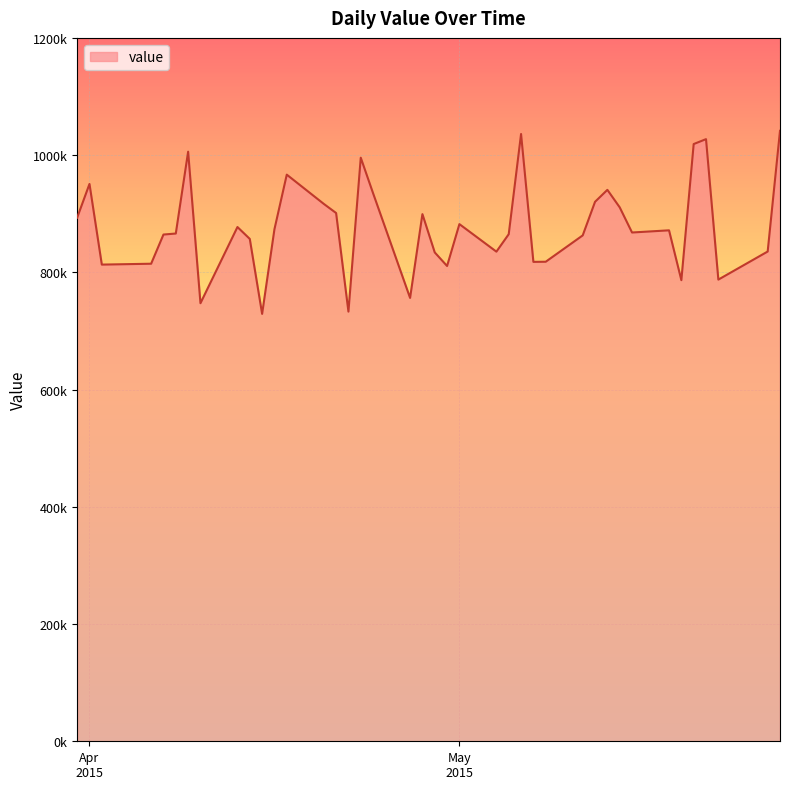

What is the label of the 1st point from the right?

2015-05-27